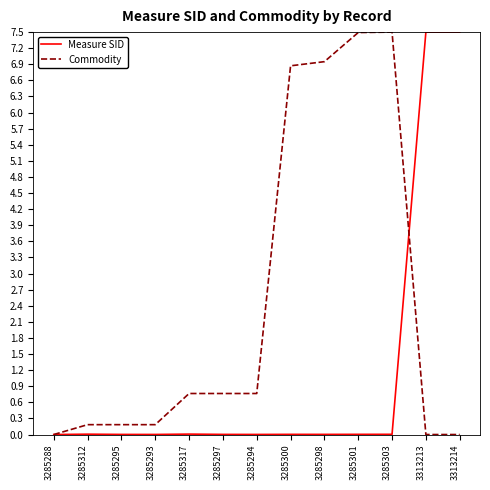

What is the difference between the second highest and minimum values in the Measure SID series?

7.5